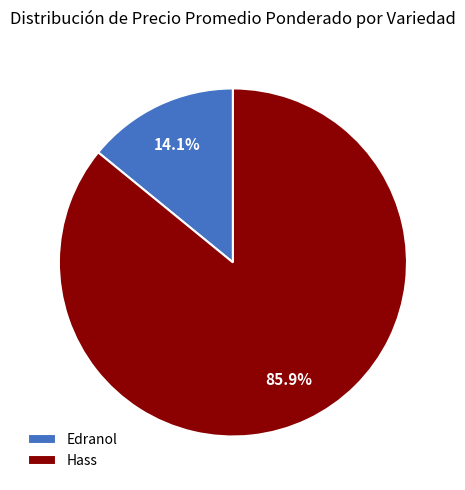

Rank the categories by value from highest to lowest.

Hass, Edranol